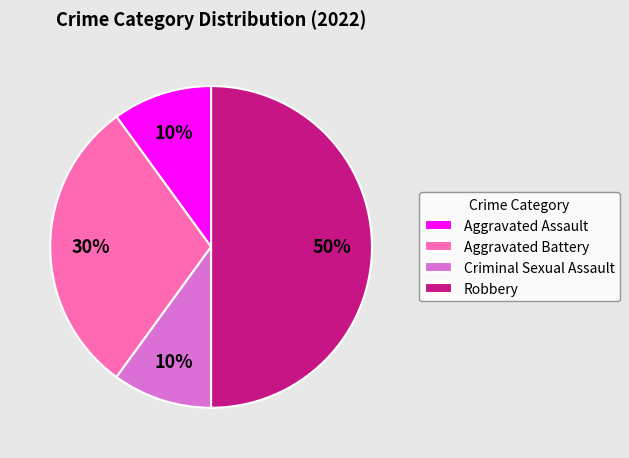

Is the sum of Robbery and Criminal Sexual Assault greater than half?

Yes